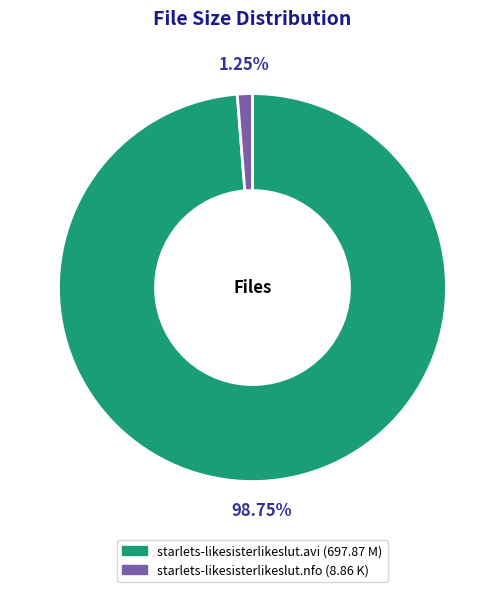

Is it true that starlets-likesisterlikeslut.nfo is 12% of the pie?

False